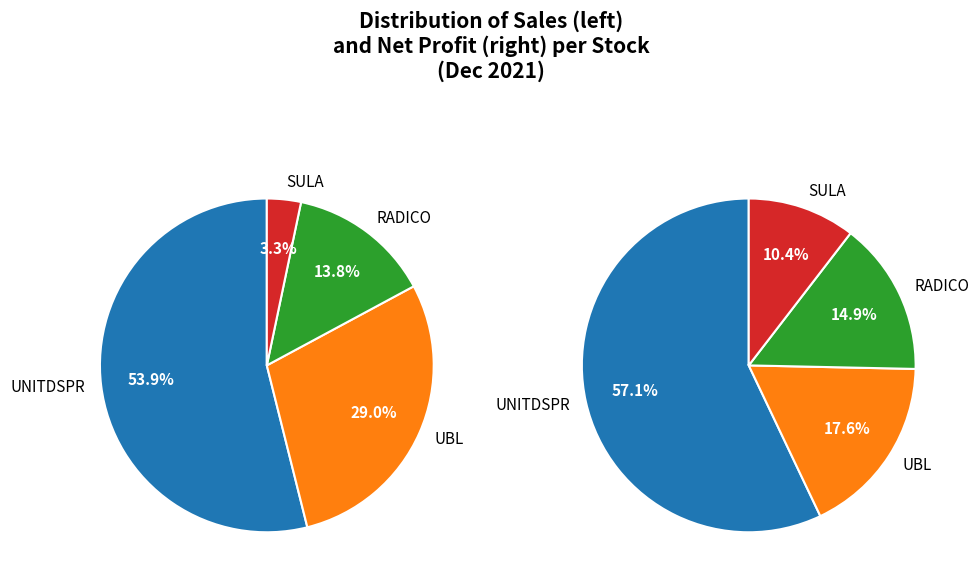

To the nearest percent, what portion does SULA represent?

3%